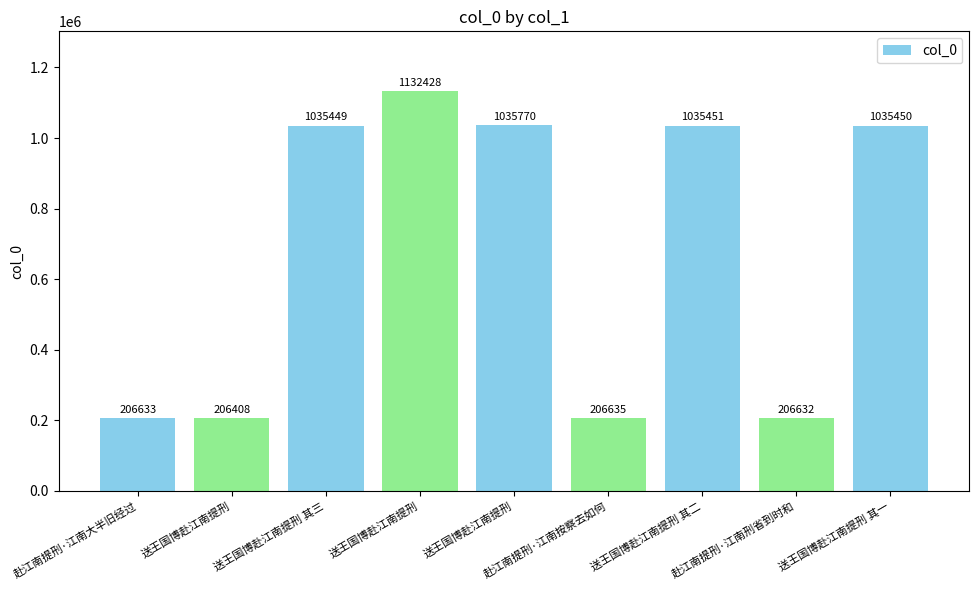

Reading right to left, list all the values displayed in this chart.

送王国博赴江南提刑 其一=1035450	赴江南提刑·江南刑省到时和=206632	送王国博赴江南提刑 其二=1035451	赴江南提刑·江南按察去如何=206635	送王国博赴江南提刑=1035770	送王国博赴江南提刑=1132428	送王国博赴江南提刑 其三=1035449	送王国博赴江南提刑=206408	赴江南提刑·江南大半旧经过=206633